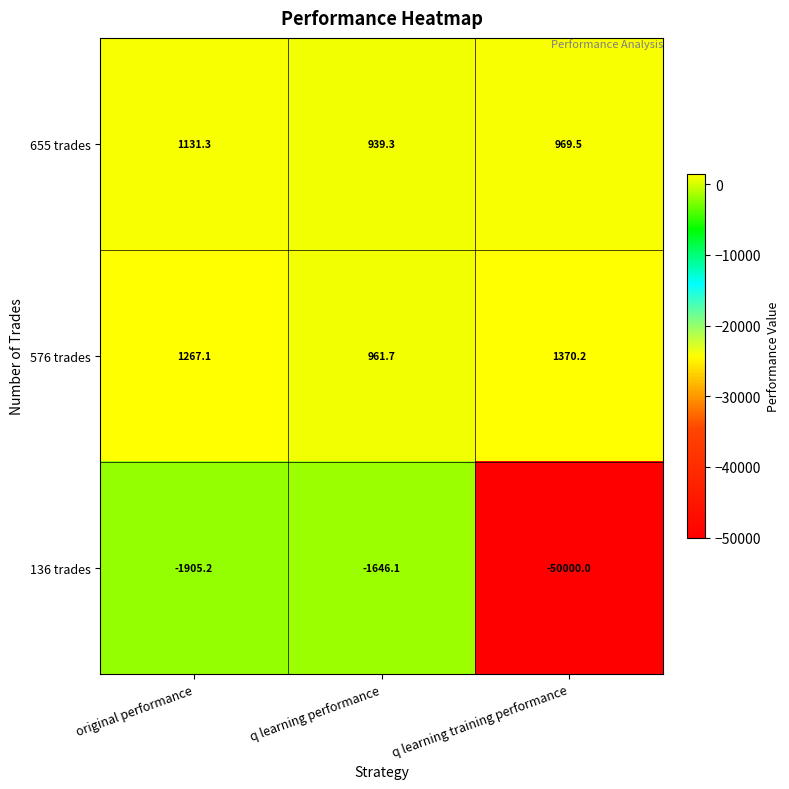

Reading left to right, transcribe all the data shown in this chart.

655 trades: original performance=1131.3	q learning performance=939.3	q learning training performance=969.5
576 trades: original performance=1267.1	q learning performance=961.7	q learning training performance=1370.2
136 trades: original performance=-1905.2	q learning performance=-1646.1	q learning training performance=-50000.0